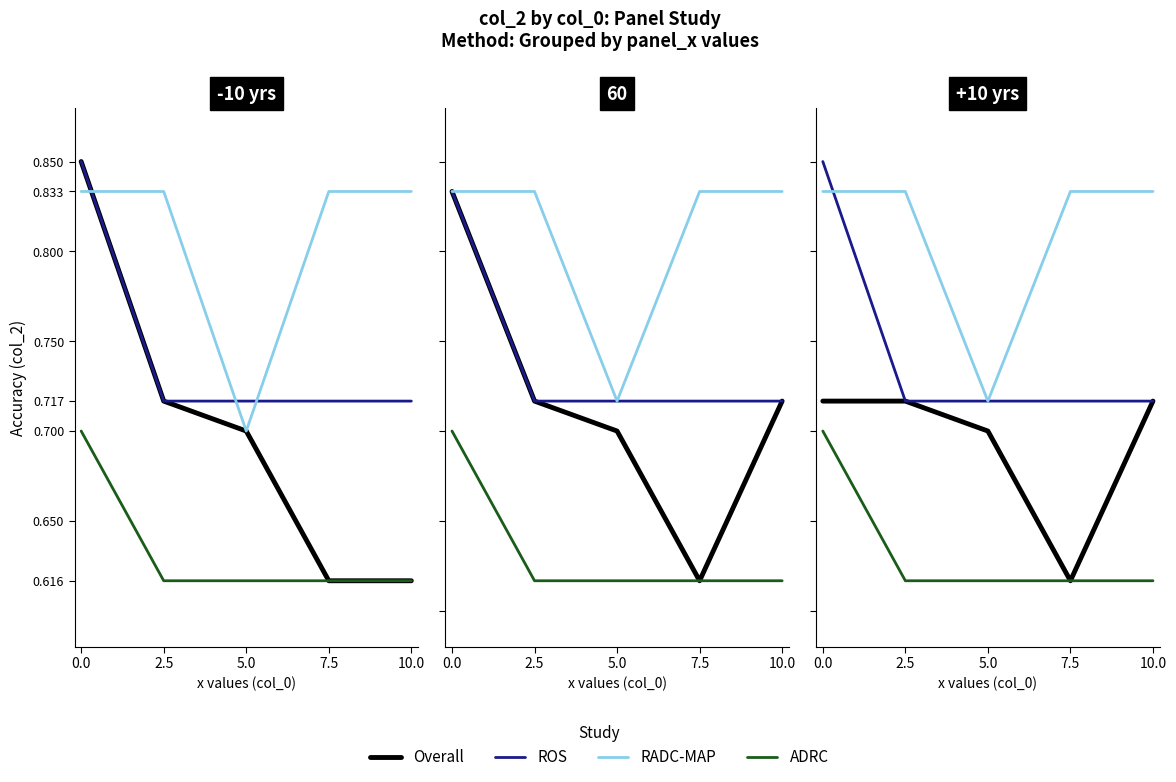

Count the ADRC values in the range 0 to 1.

5